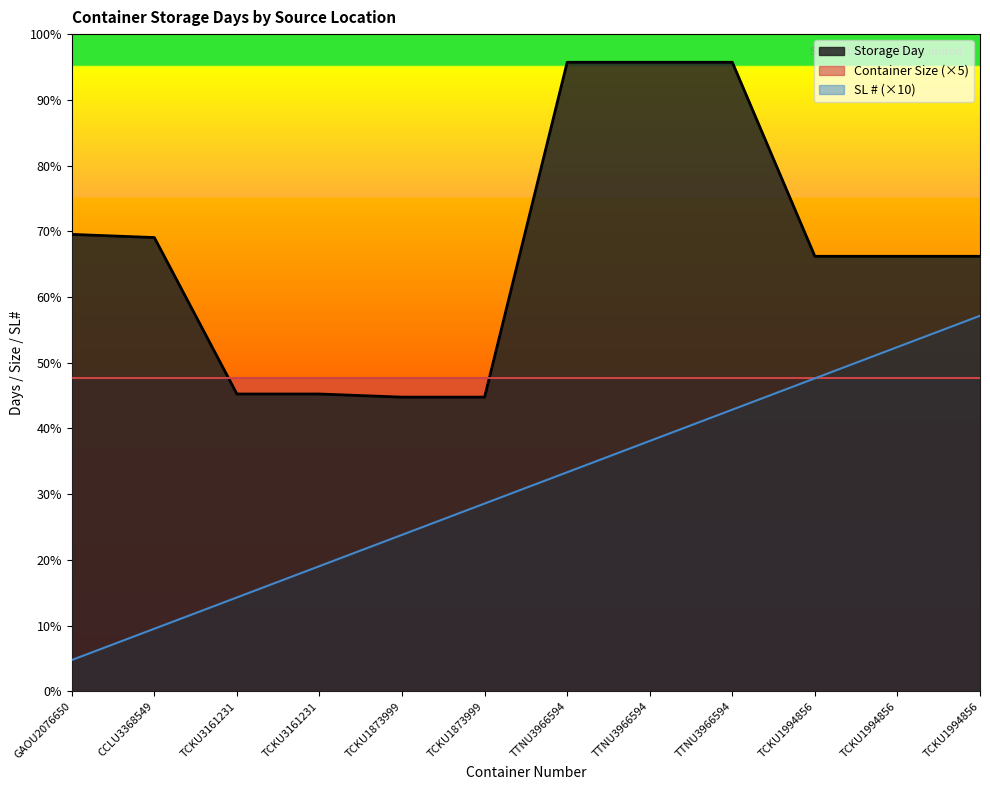

At which category is the sum across all series the highest?

TTNU3966594